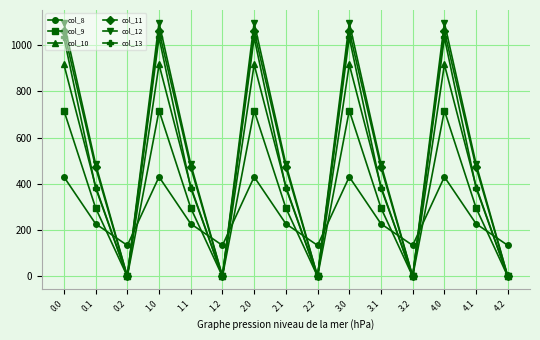

After their last crossing, which series has the higher values: col_8 or col_9?

col_8